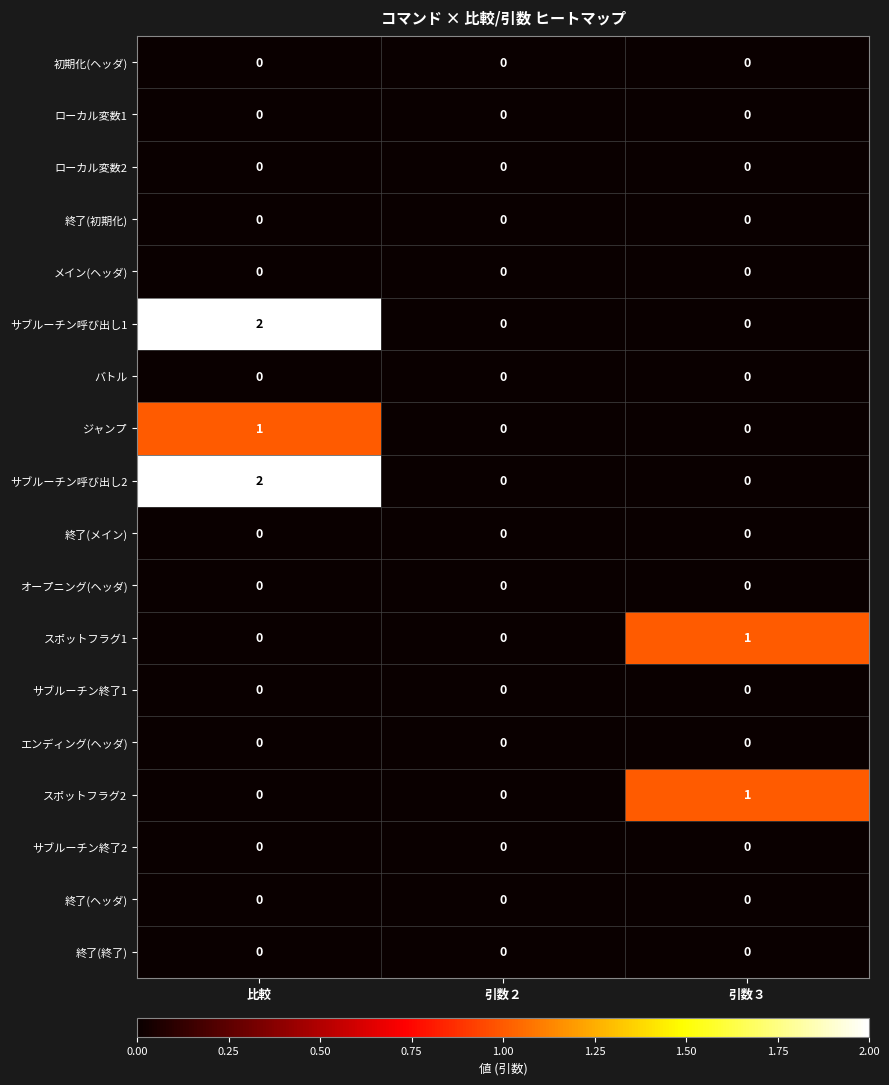

The 終了(メイン) series shows 0 at 引数３. True or false?

True